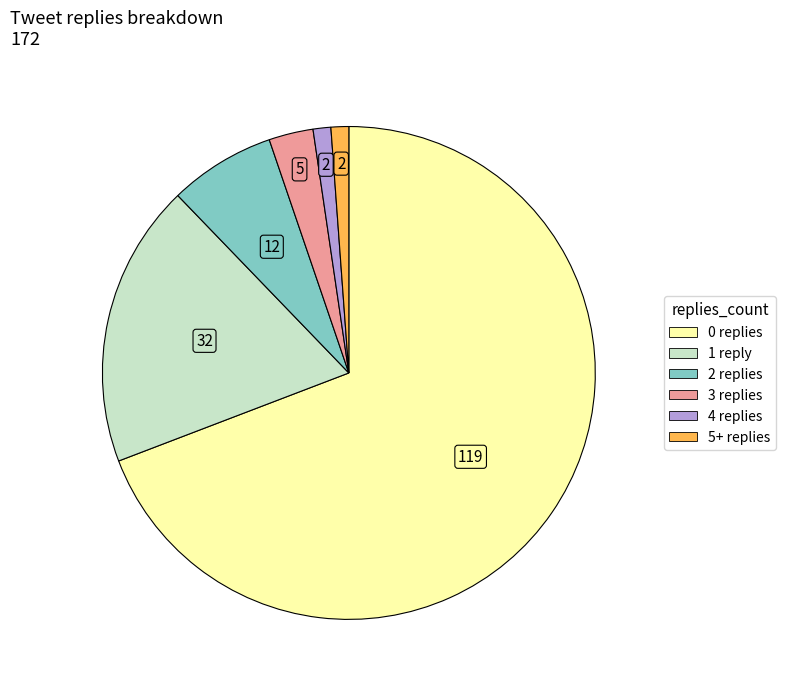

Which slice represents more than half of the pie?

0 replies